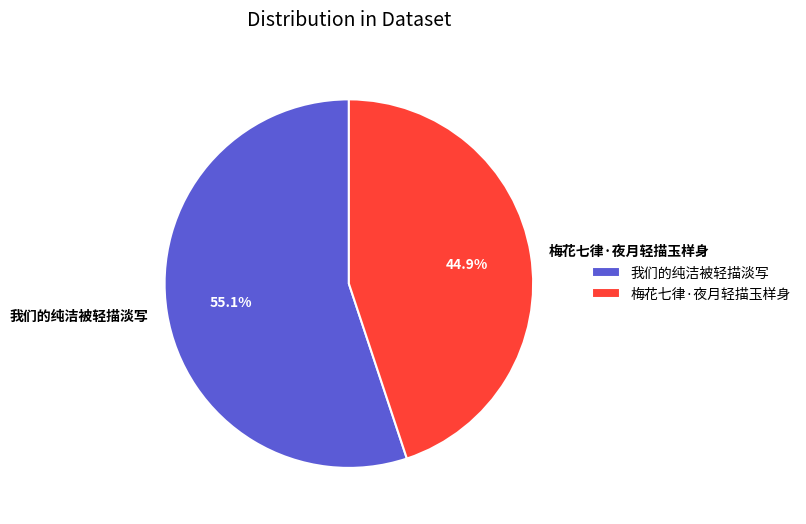

Count the number of slices in the pie.

2